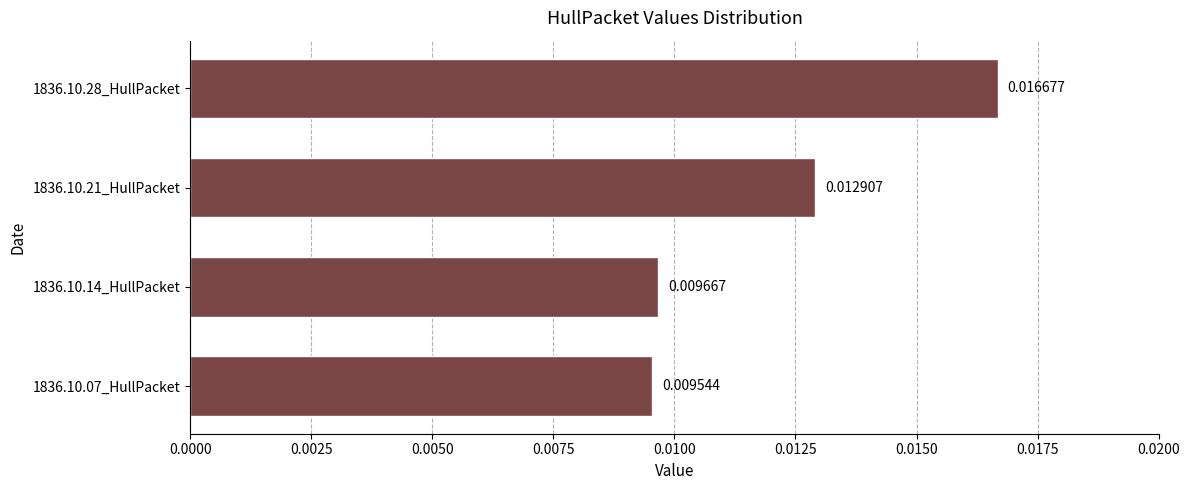

Count the values in the range 0 to 1.

4